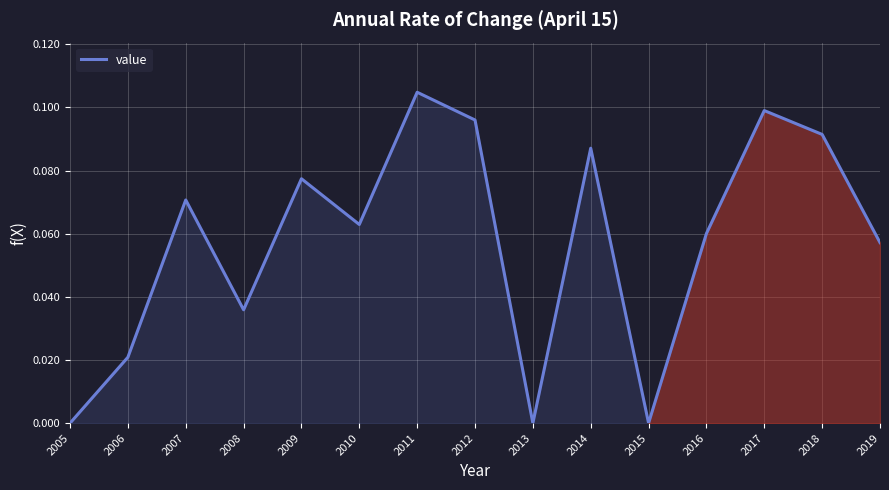

At which category does the chart reach its peak across all series?

2011